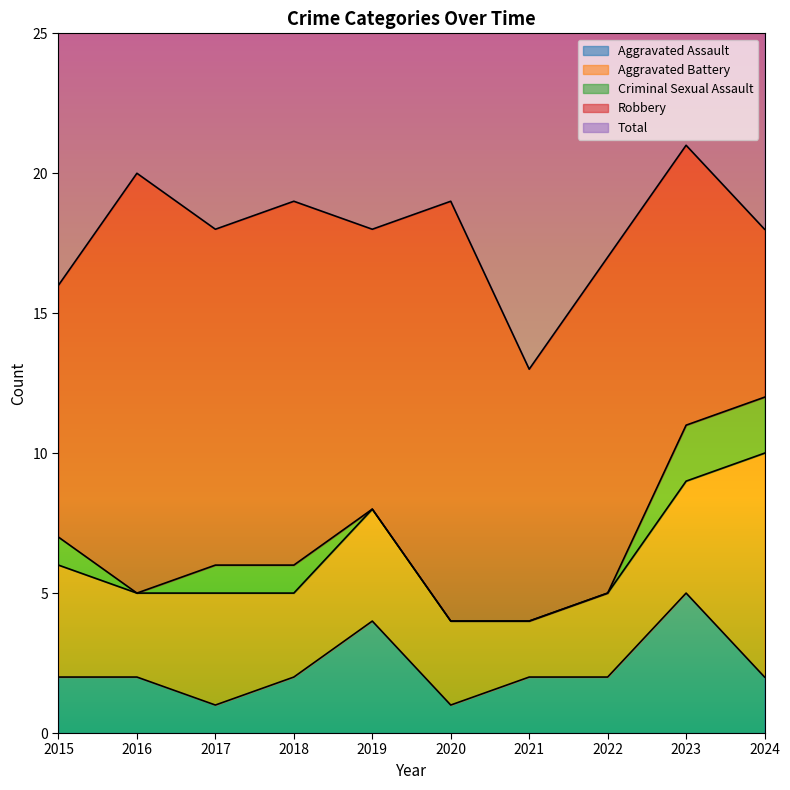

What is the sum of the Total values at 2016 and 2015?

36